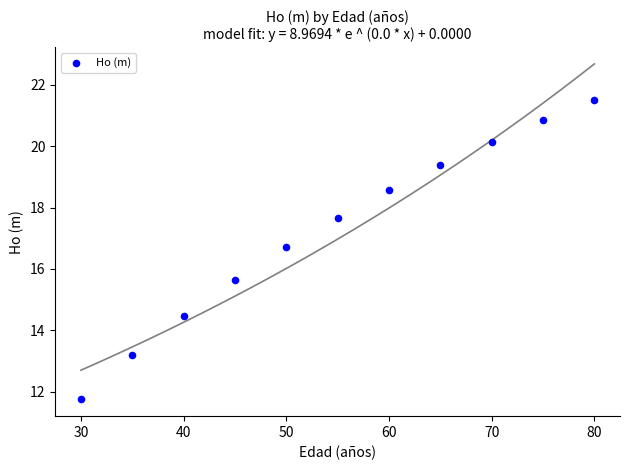

What is the range of Y values (max minus min)?

9.8